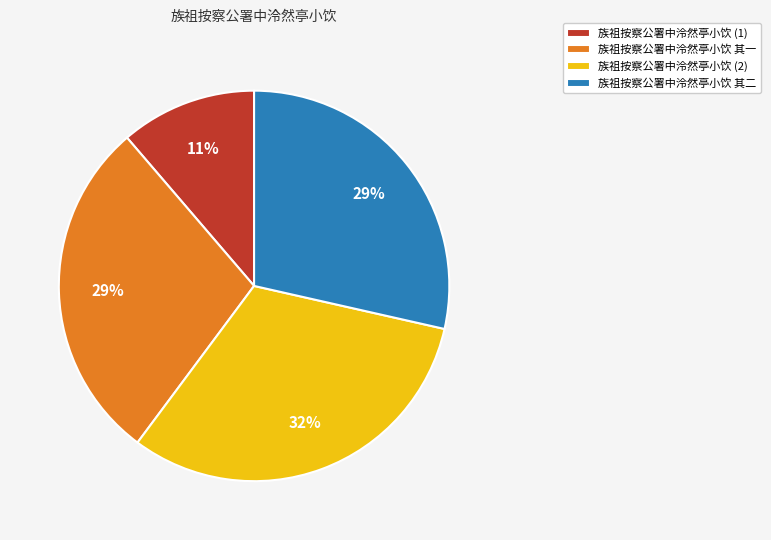

Is the sum of 族祖按察公署中泠然亭小饮 (1) and 族祖按察公署中泠然亭小饮 (2) greater than half?

No